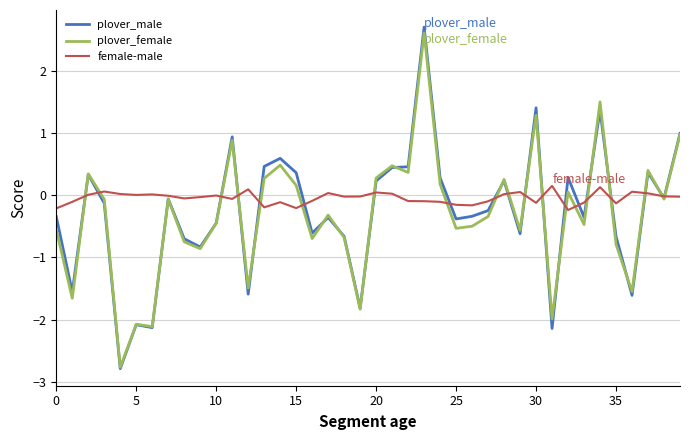

What is the highest value of the female-male series?

0.2